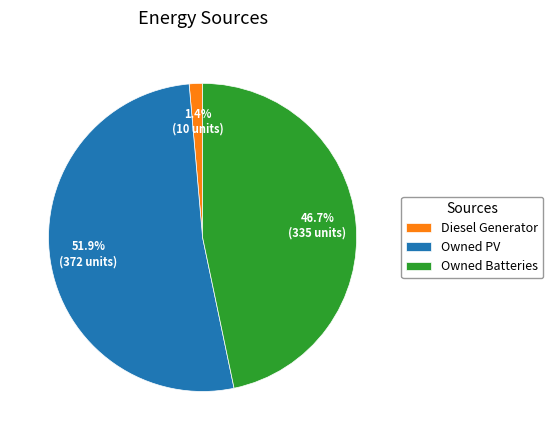

Do Diesel Generator and Owned PV together represent more than half of the pie?

Yes